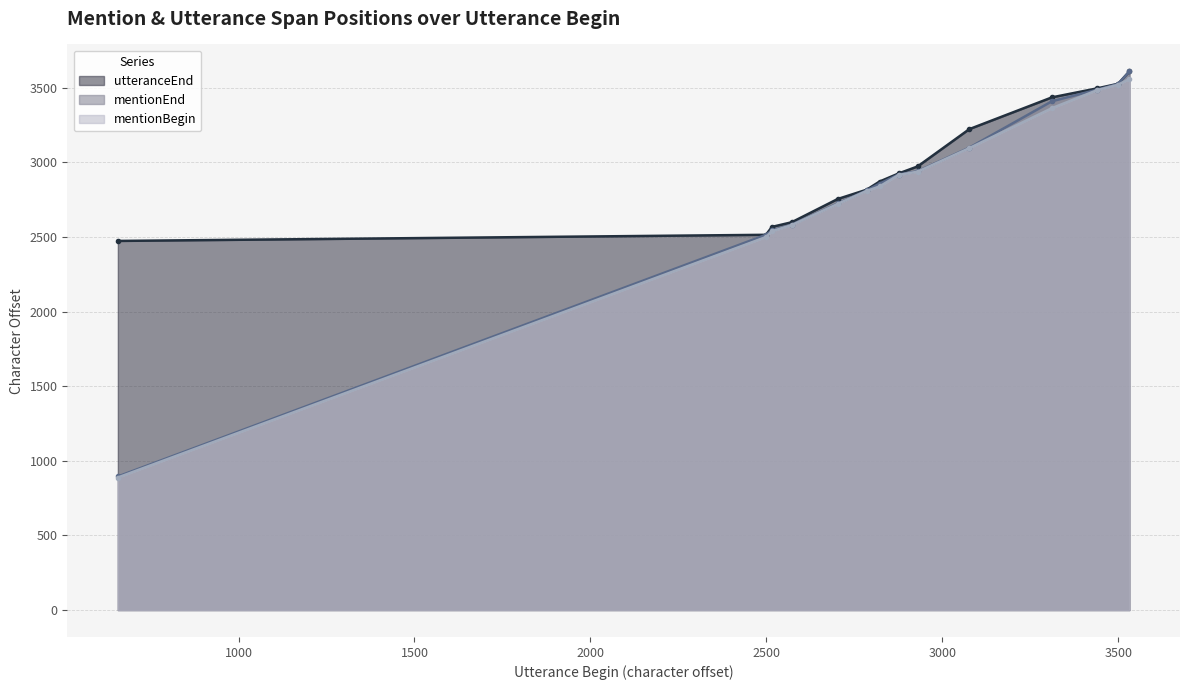

Which has a higher value, 2785 or 3440?

3440